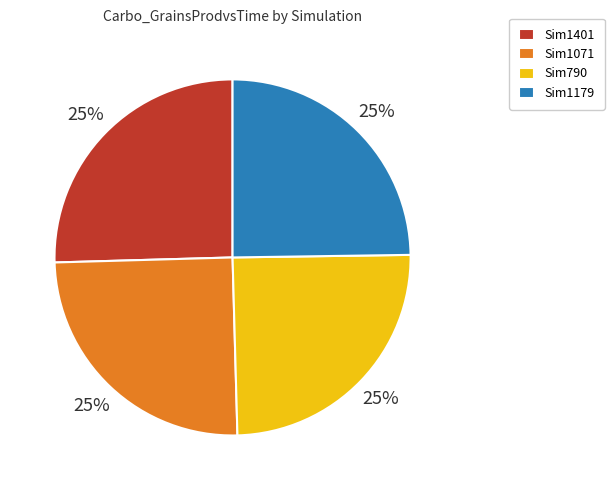

Is it true that Sim1179 is 35% of the pie?

False